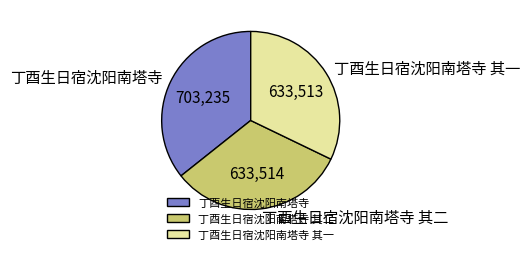

Does any single category account for the majority?

No